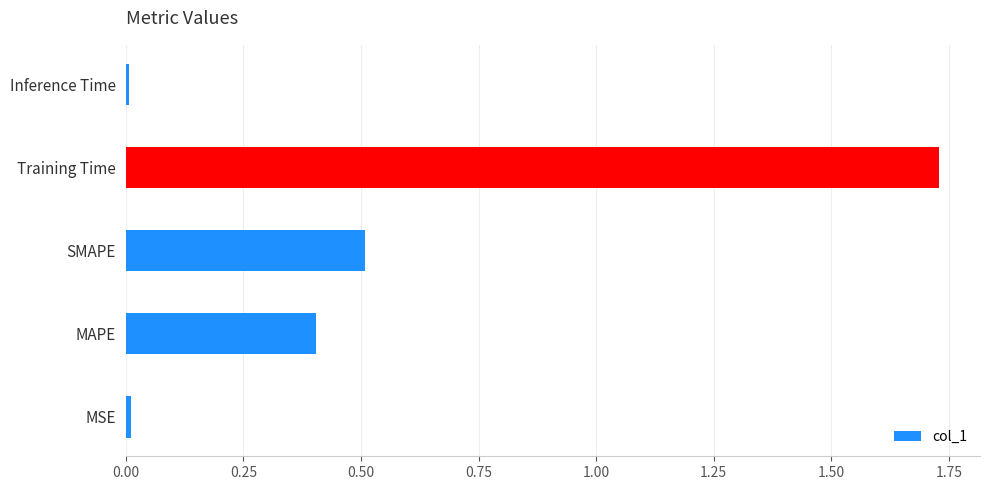

Which category has the highest value across all series?

Training Time